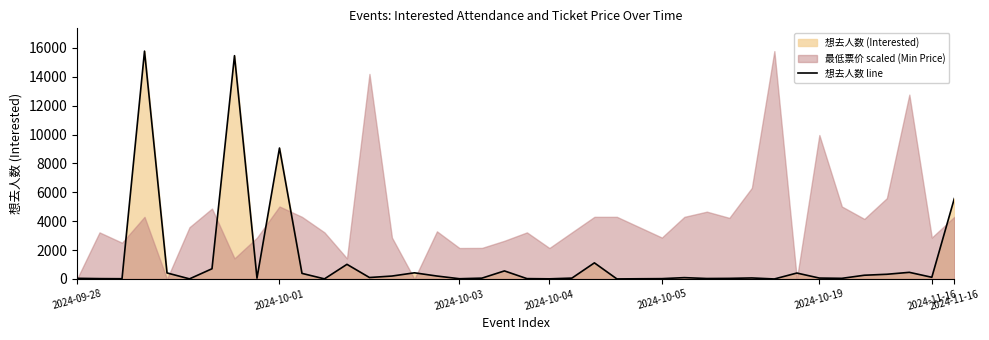

What is the smallest value displayed?

2